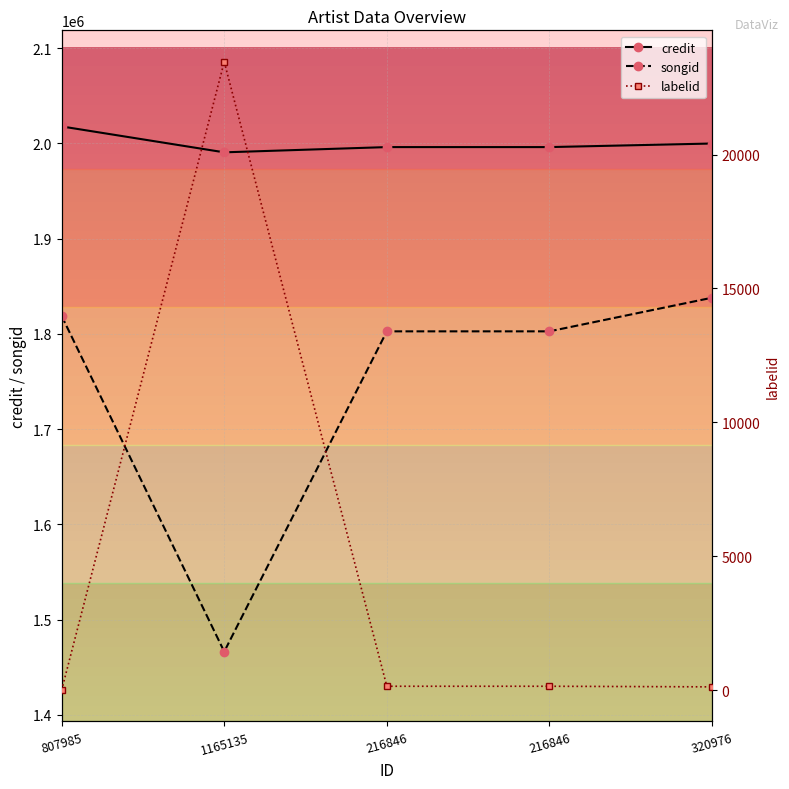

What value does the labelid series have at 807985?

-1